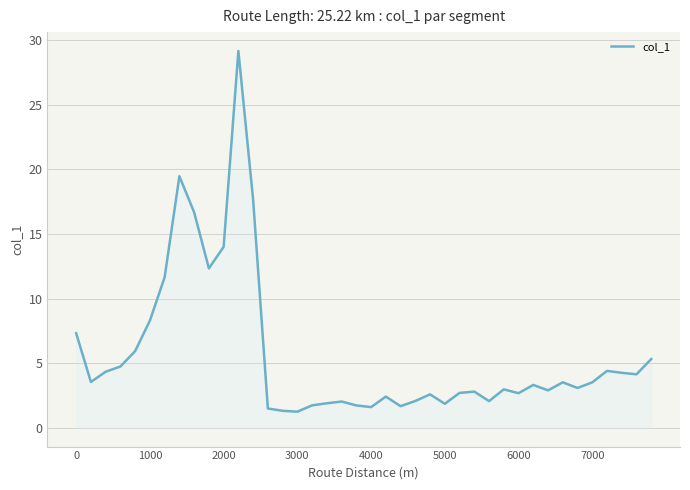

What is the difference between the maximum and minimum values?

27.9